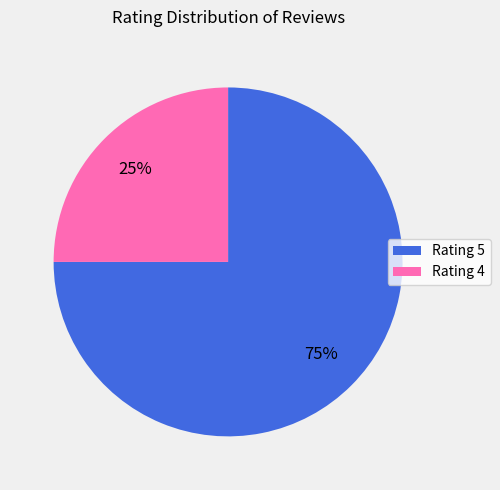

Is the sum of Rating 5 and Rating 4 greater than half?

Yes